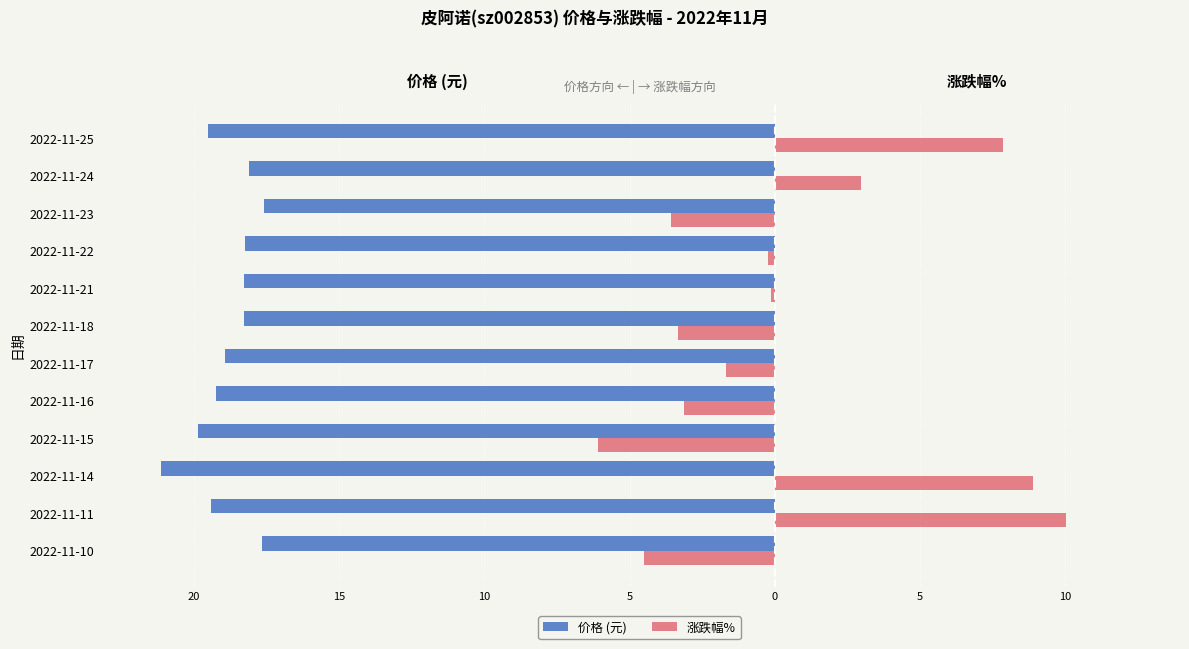

What are all the series names shown in the legend?

价格 (元), 涨跌幅%